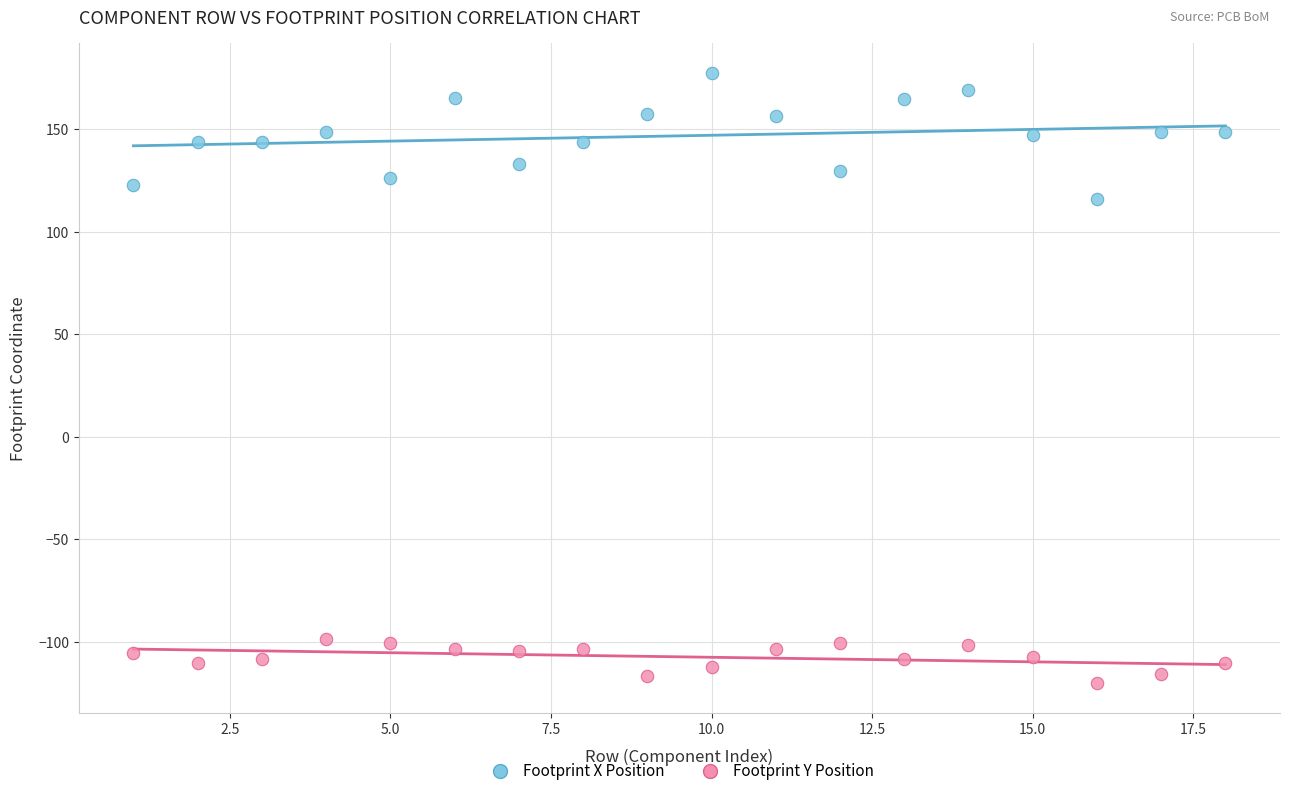

Across all data points, what is the range of Y values (max minus min)?

297.3